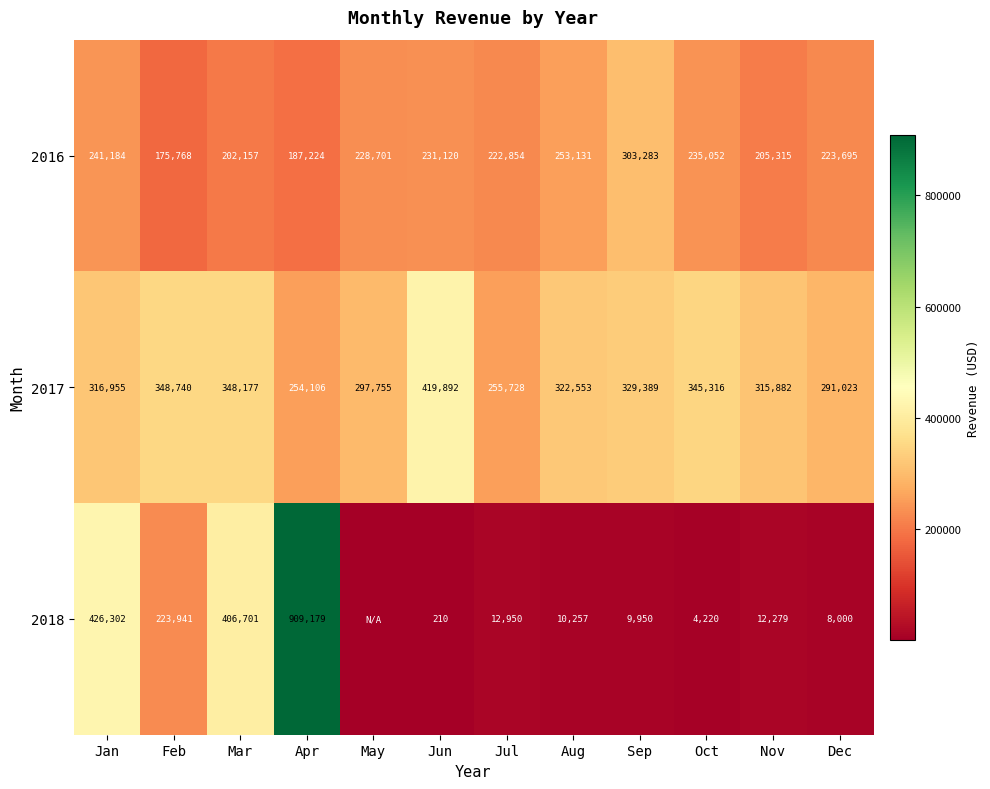

At which category does the chart reach its minimum across all series?

May